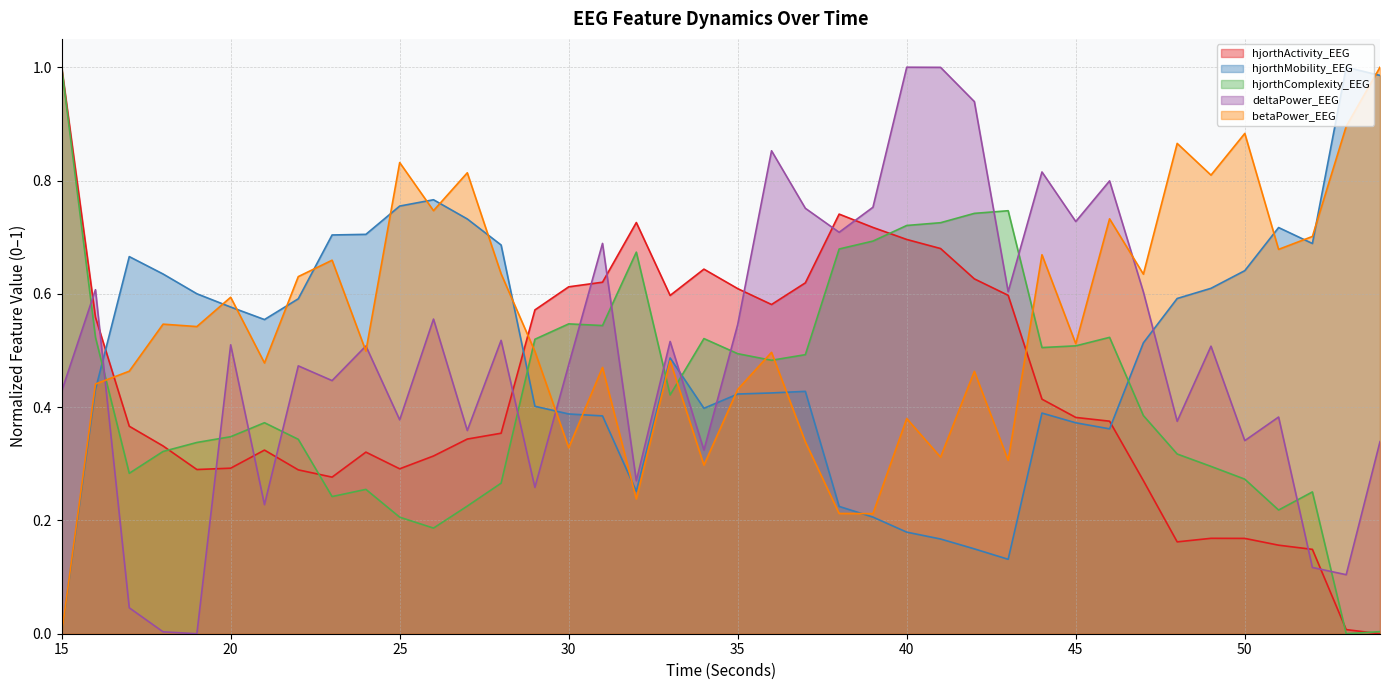

Between which two adjacent categories do betaPower_EEG and hjorthMobility_EEG first intersect?

16 and 17